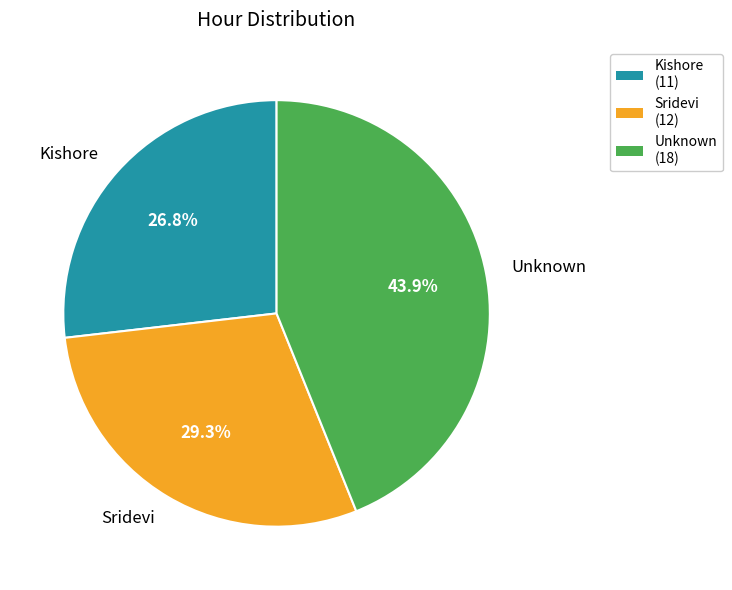

To the nearest percent, what percentage of the pie is Unknown?

44%